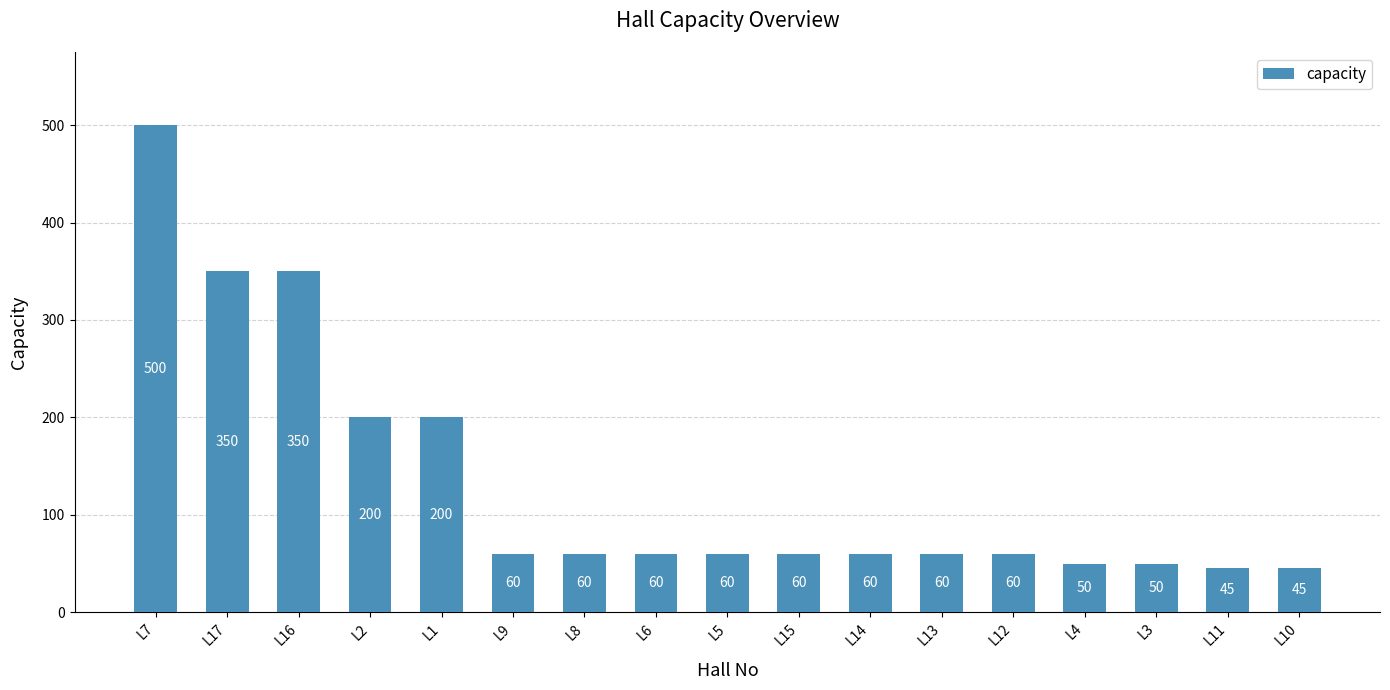

What is the label of the 9th bar from the right?

L5